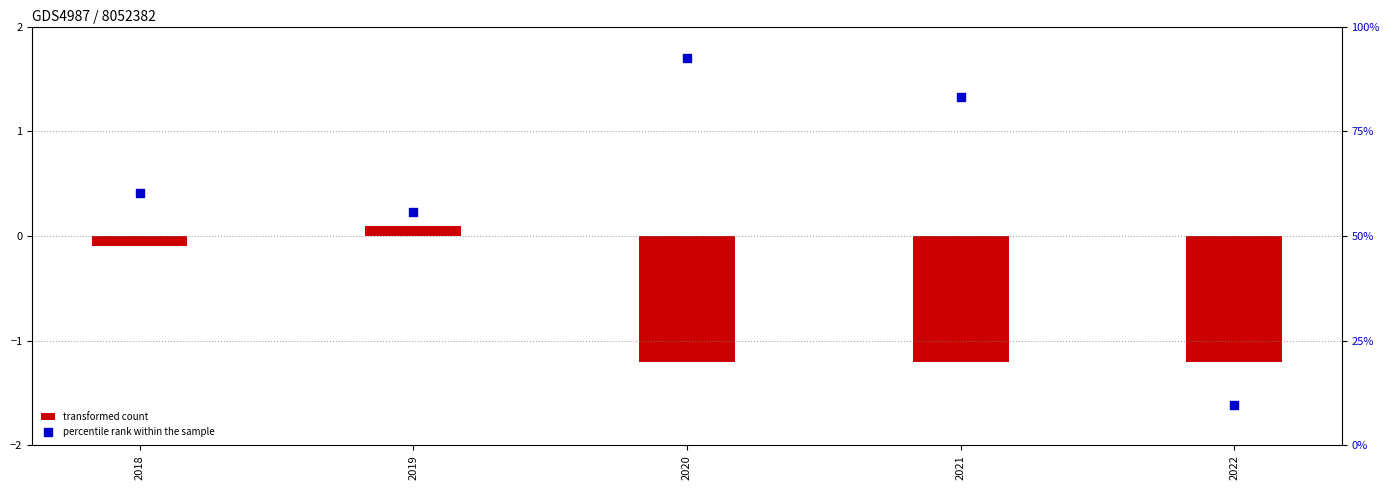

What is the total value across all series at 2018?

0.3